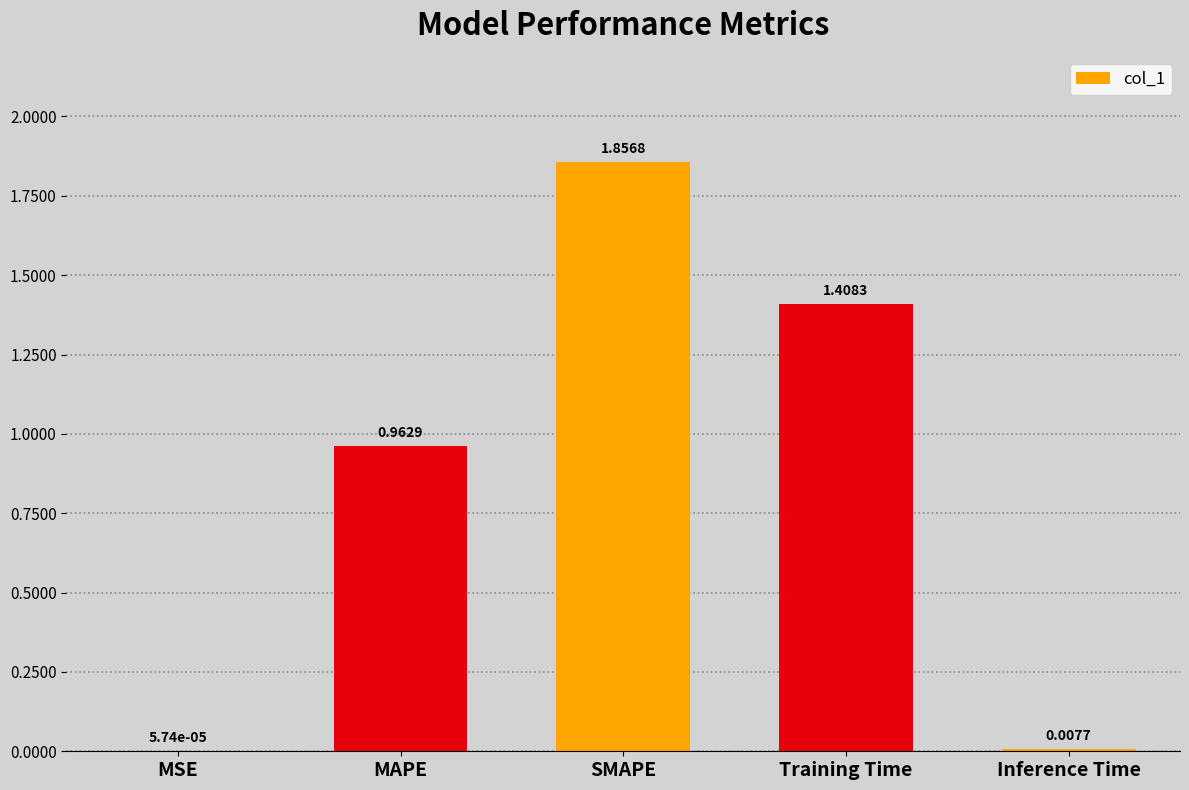

What is the sum of all values?

4.2